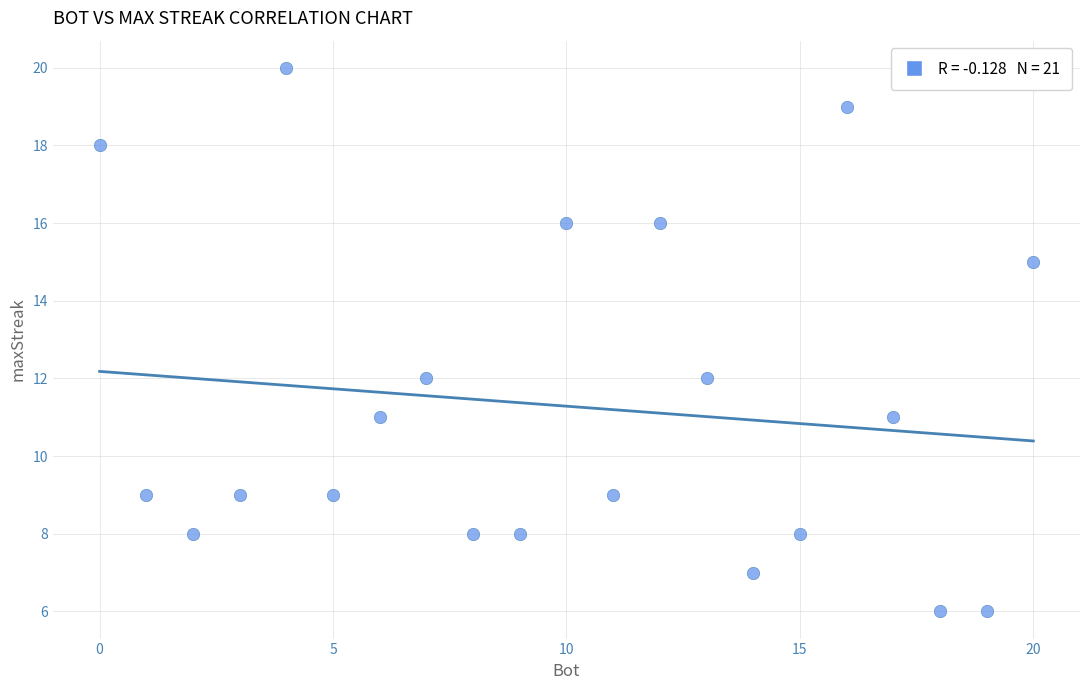

What is the range of Y values (max minus min)?

14